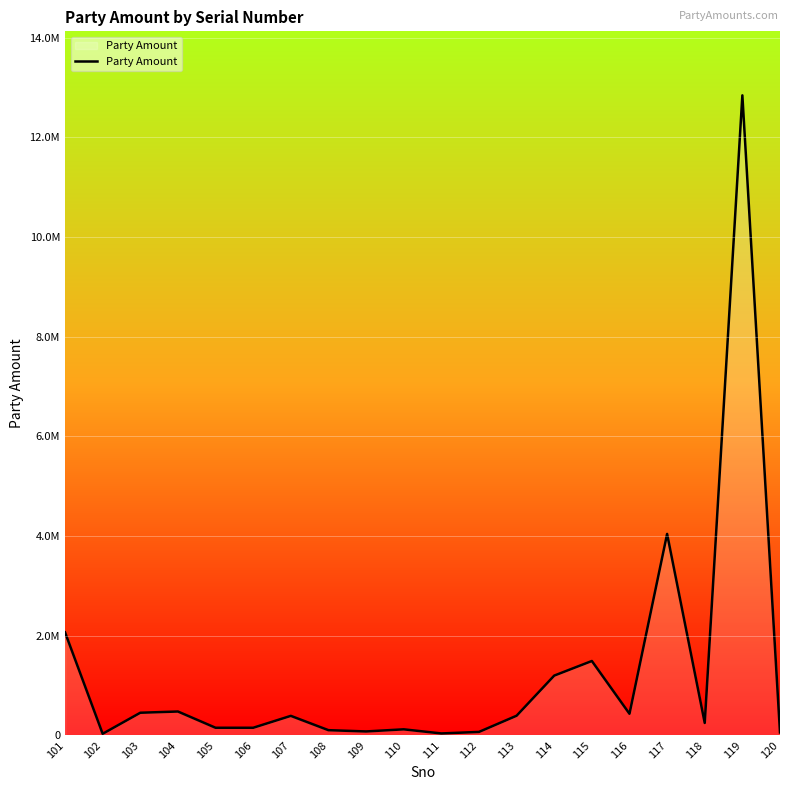

Reading left to right, list all the values displayed in this chart.

101=2069030	102=33370	103=455340	104=480050	105=153930	106=153870	107=392670	108=105510	109=79990	110=122530	111=39860	112=70440	113=395420	114=1200720	115=1493790	116=434660	117=4043980	118=250280	119=12846060	120=60170